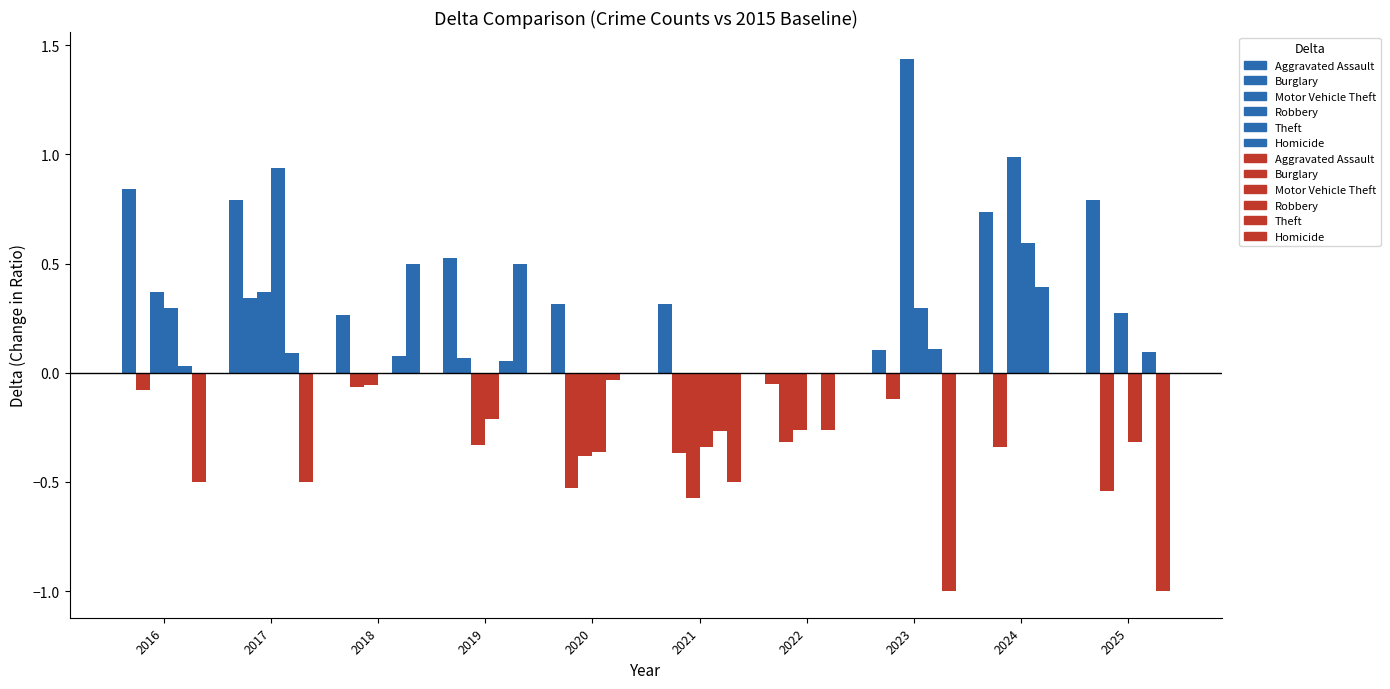

How many series are shown in this chart?

6